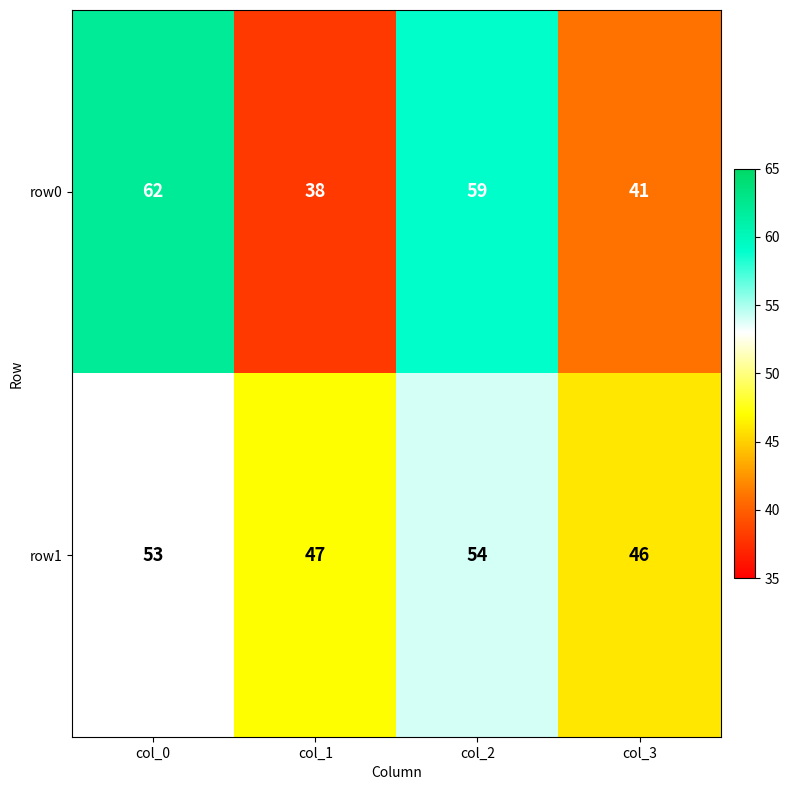

Rank the series at col_3 from lowest to highest value.

row0, row1